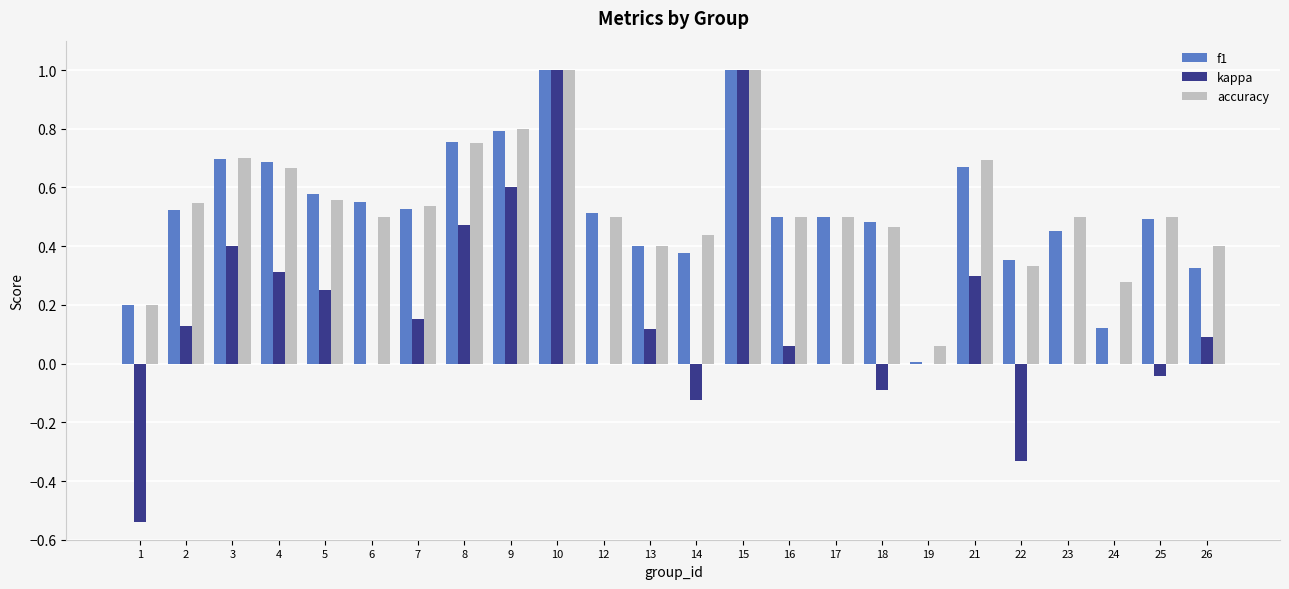

What is the highest value of the f1 series?

1.0